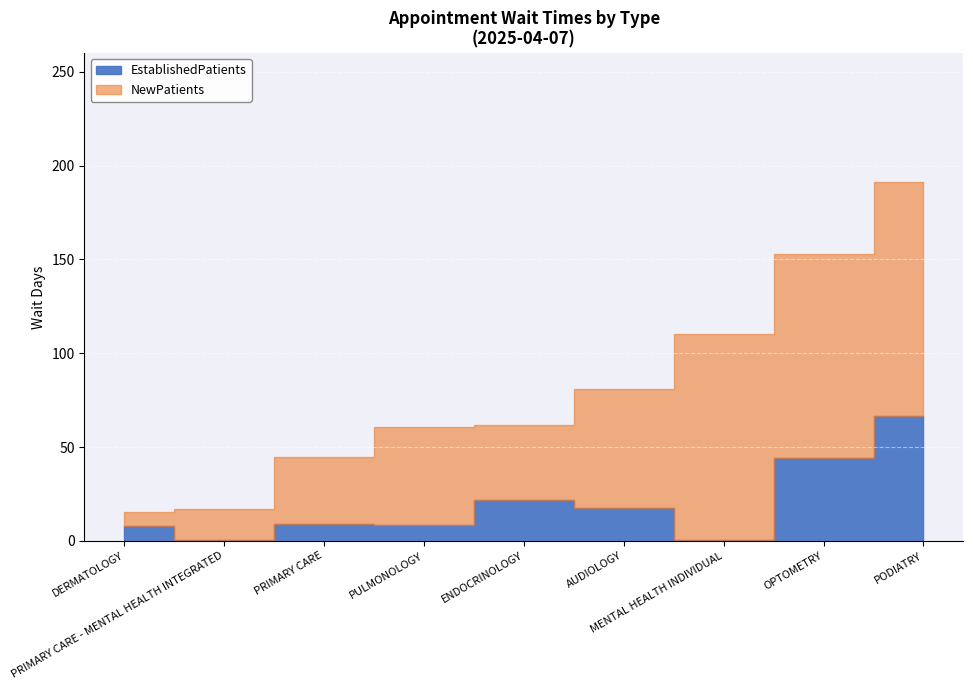

What is the average value of the NewPatients series?

62.2